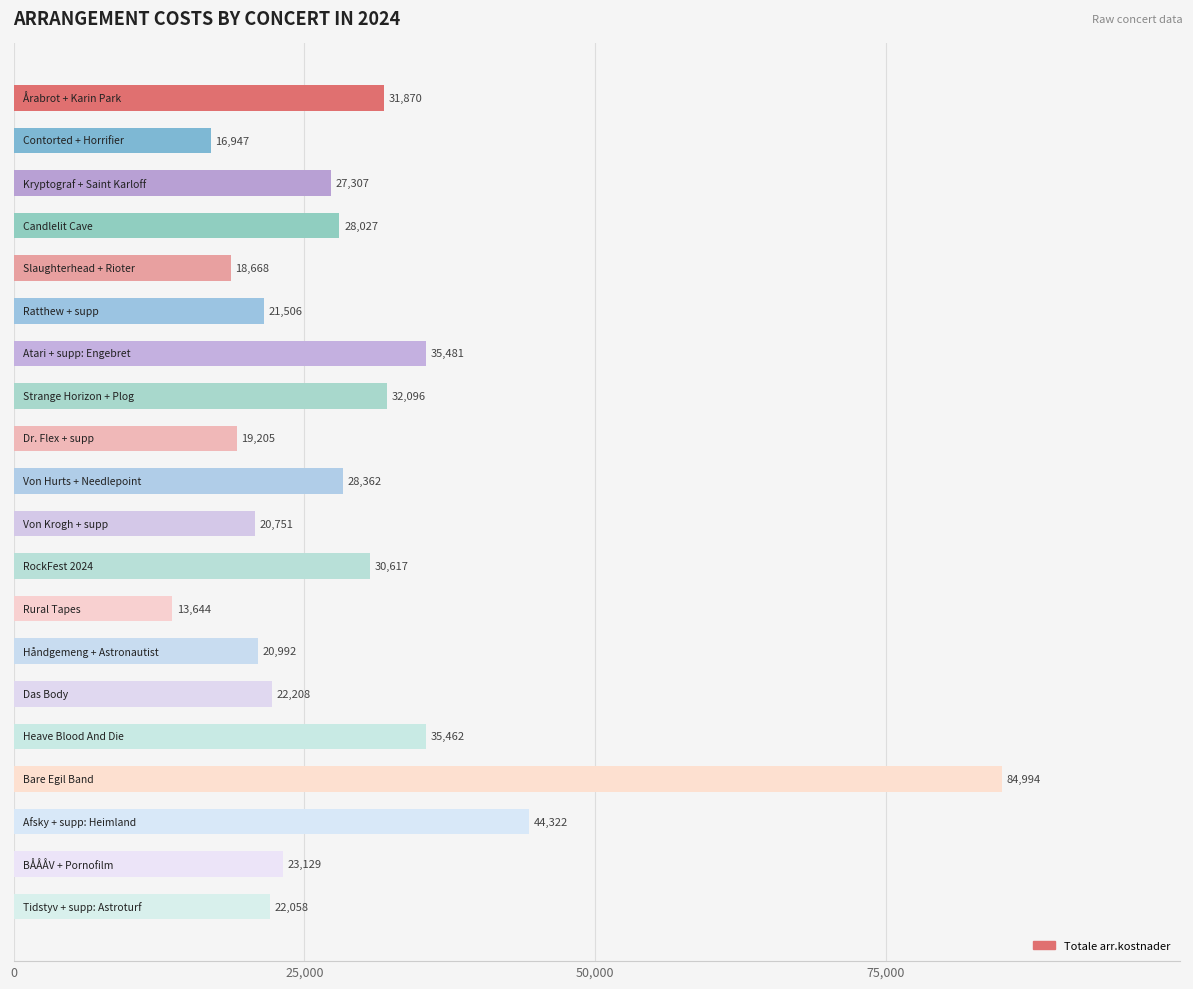

What is the difference between the maximum and minimum values?

71350